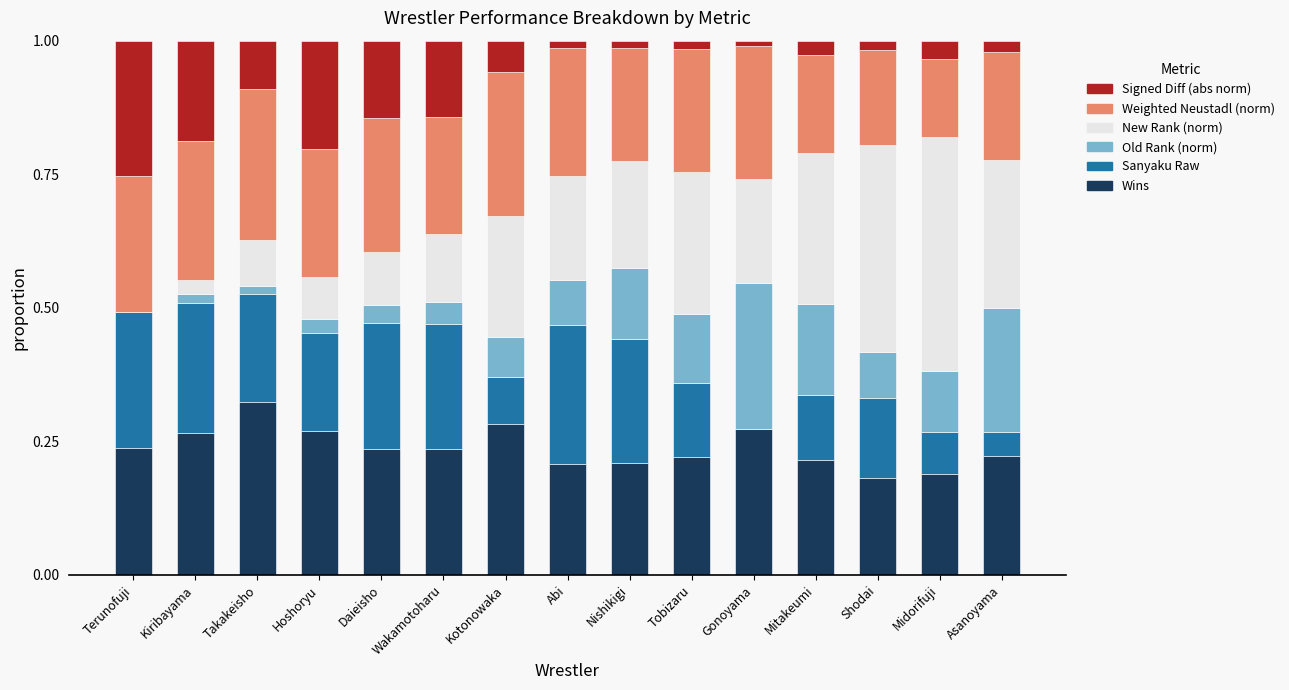

What is the sum of the Wins values at Asanoyama and Kotonowaka?

0.5